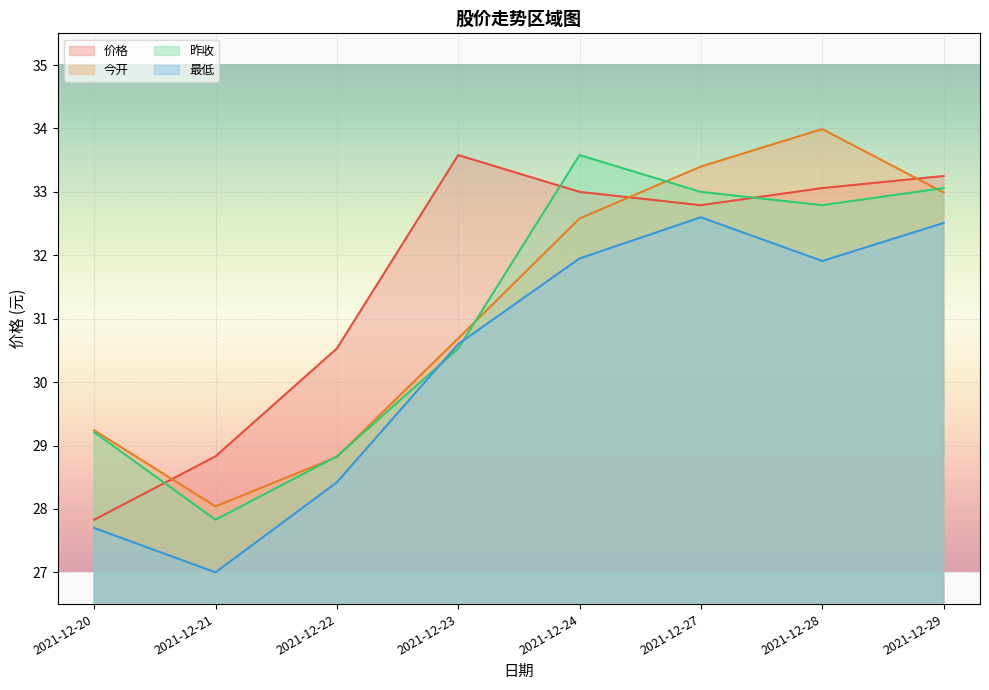

After their last crossing, which series has the higher values: 昨收 or 今开?

昨收